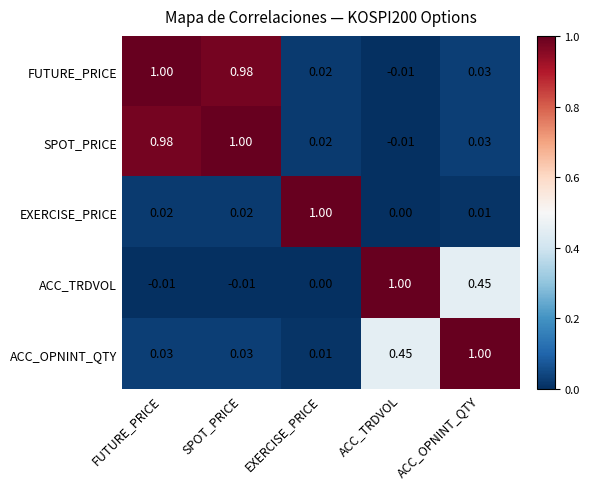

Which category has the highest value in the ACC_OPNINT_QTY series?

ACC_OPNINT_QTY